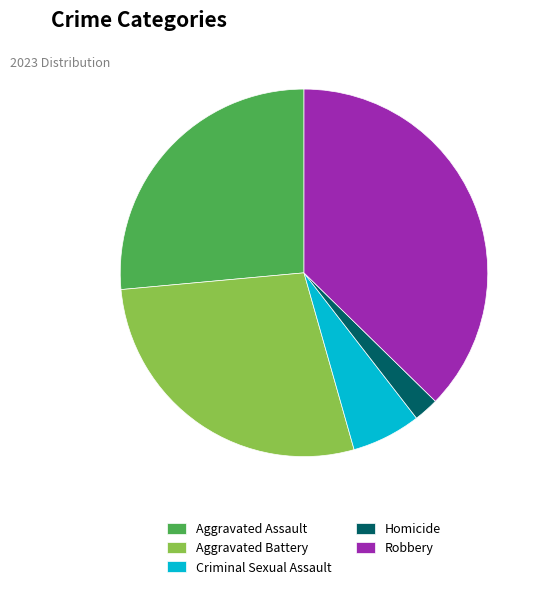

How many segments does this pie chart have?

5